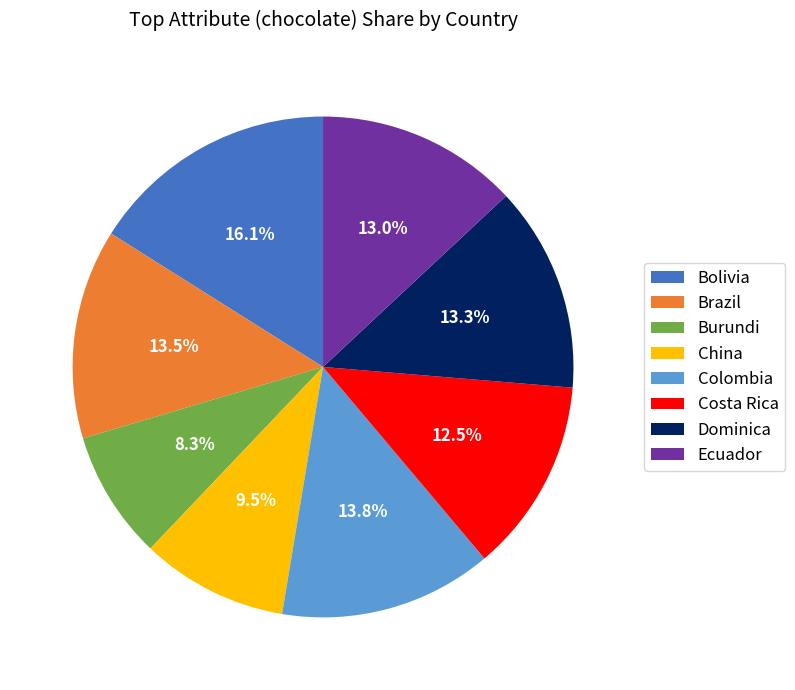

Which has a higher value, Ecuador or Costa Rica?

Ecuador